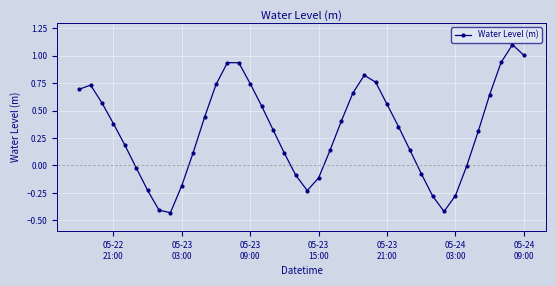

What is the difference between the maximum and second lowest values?

1.5